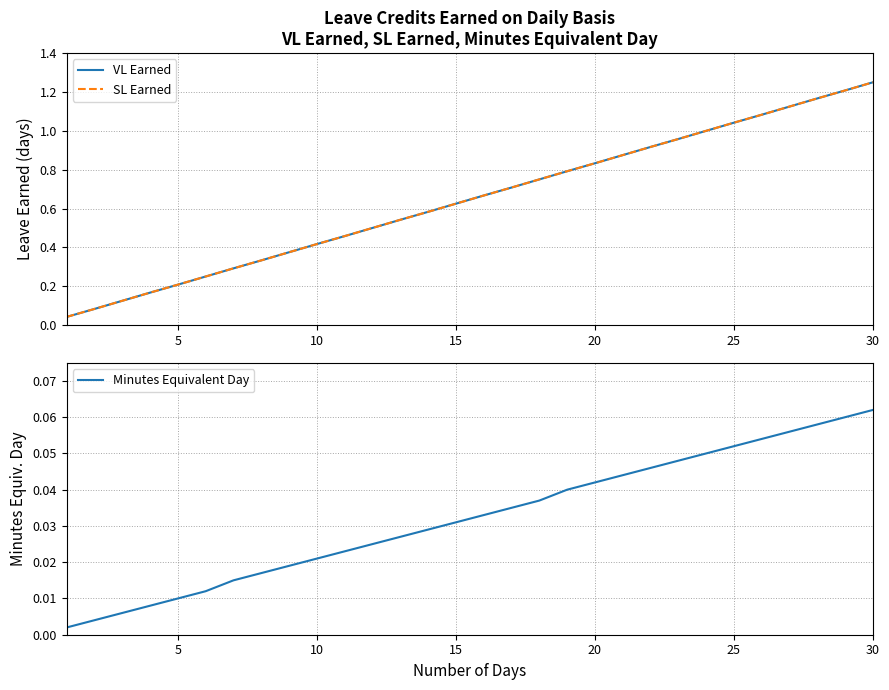

Does the chart display data point markers on the line(s)?

No